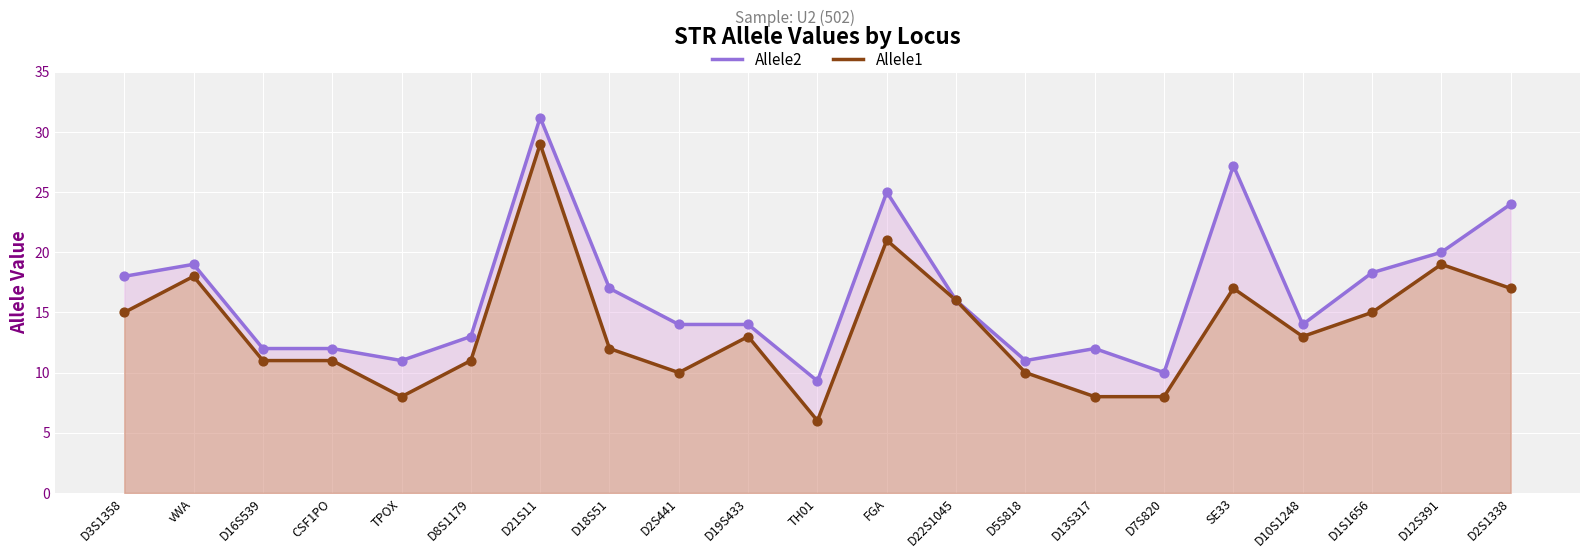

Which series contains the lowest Y value?

Allele1